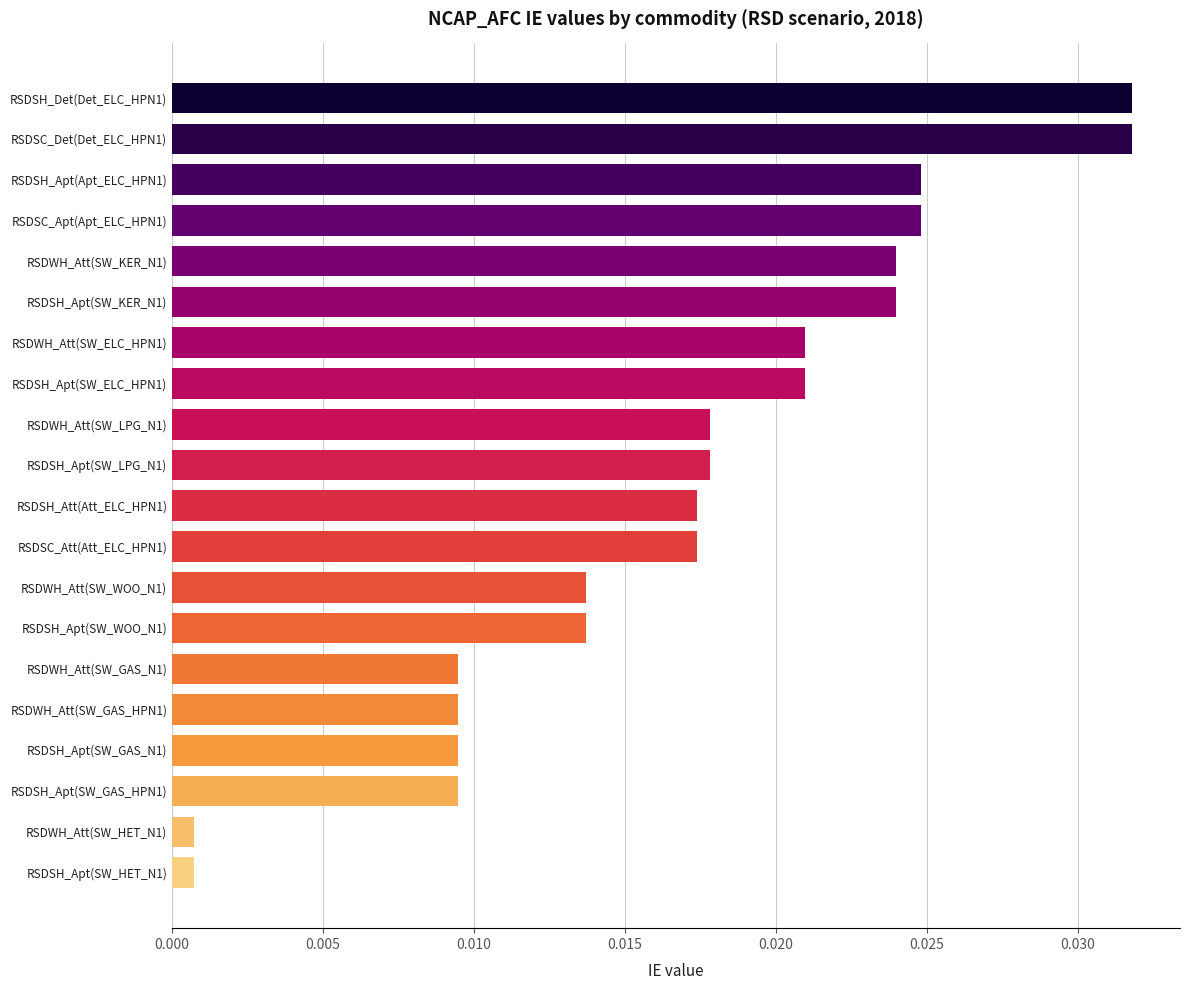

What position from the top is RSDSH_Att(Att_ELC_HPN1)?

11